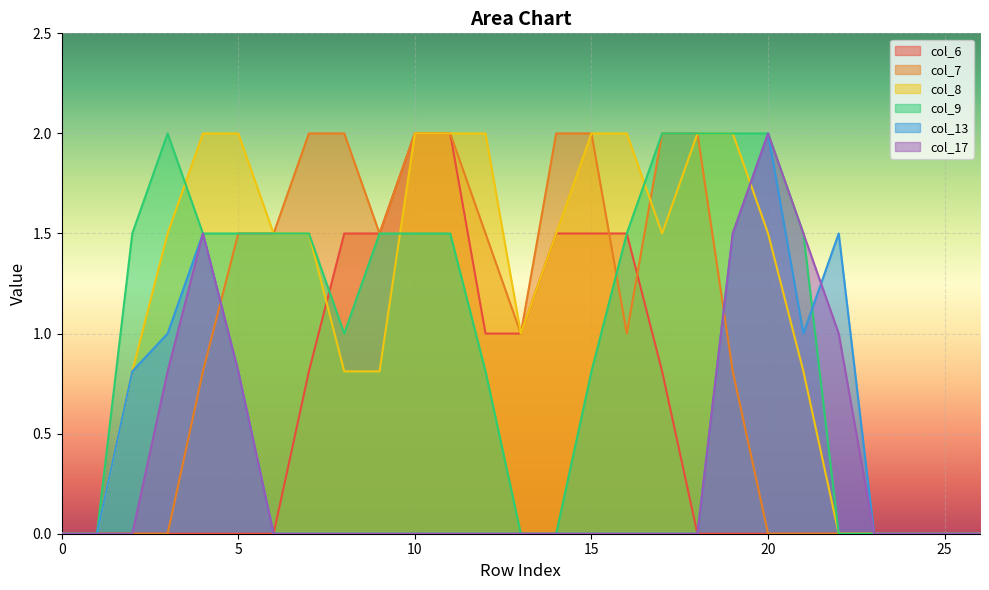

How many col_7 values are between 0 and 2?

27